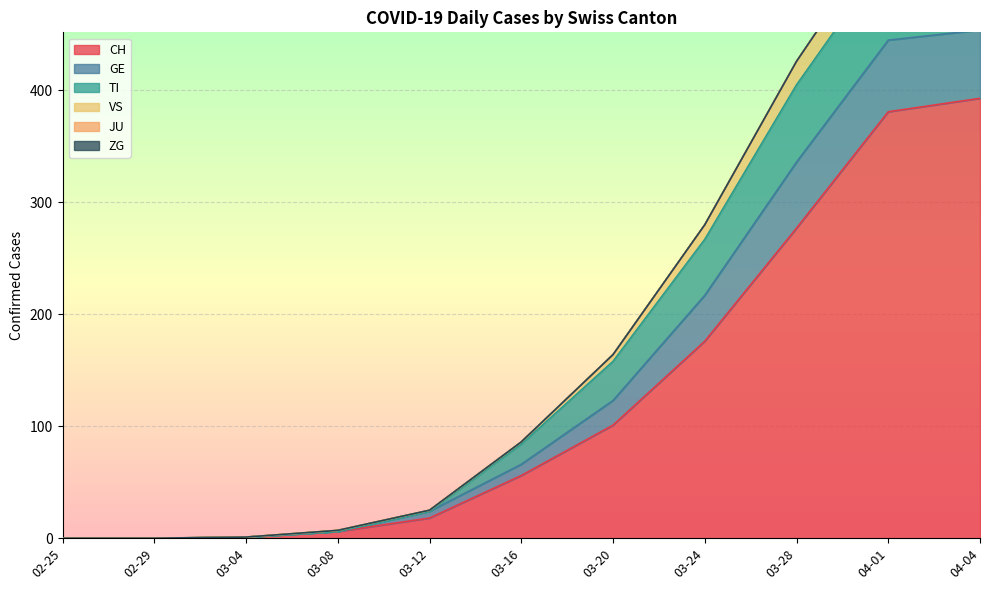

What is the sum of all VS values?

1672